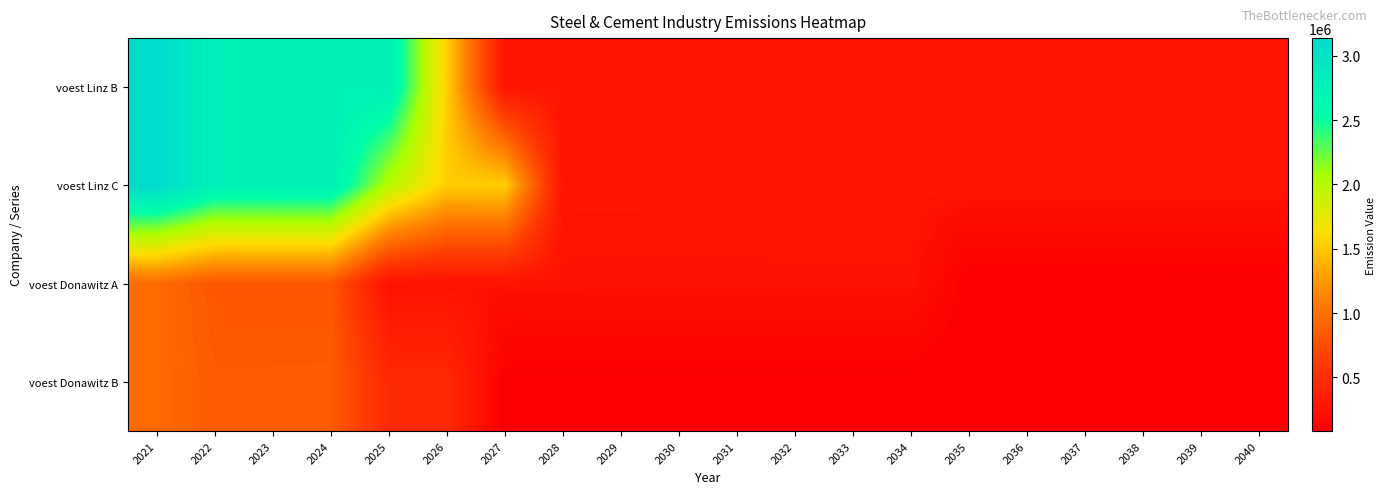

Count the number of data series in this chart.

4